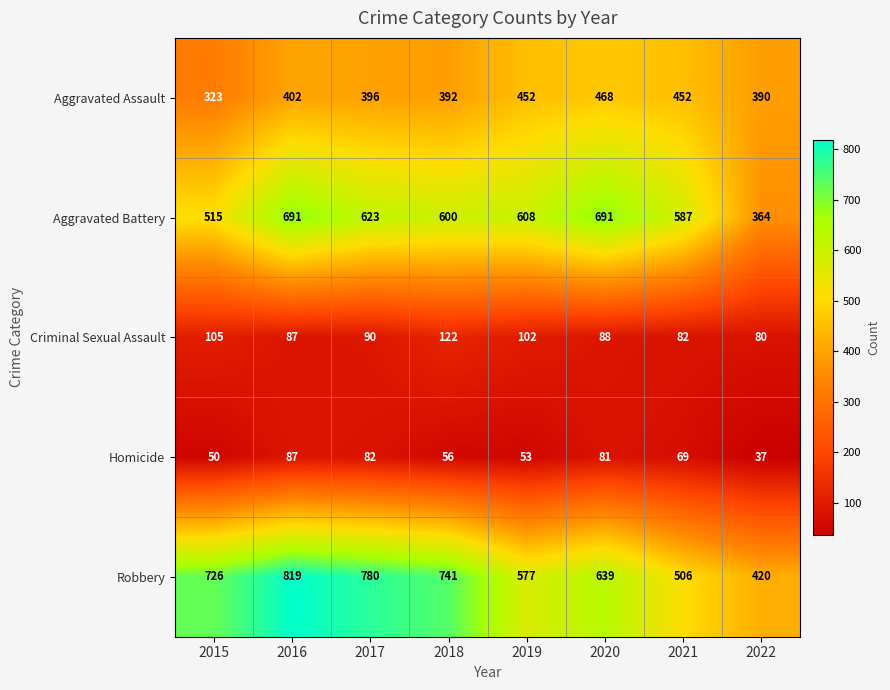

Which series has the largest range (max minus min)?

Robbery